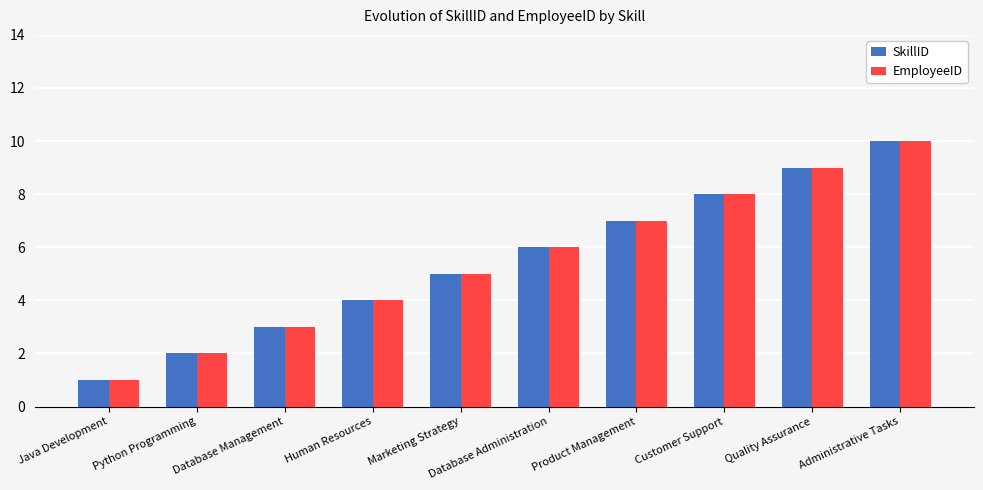

What position from the left is Database Administration?

6